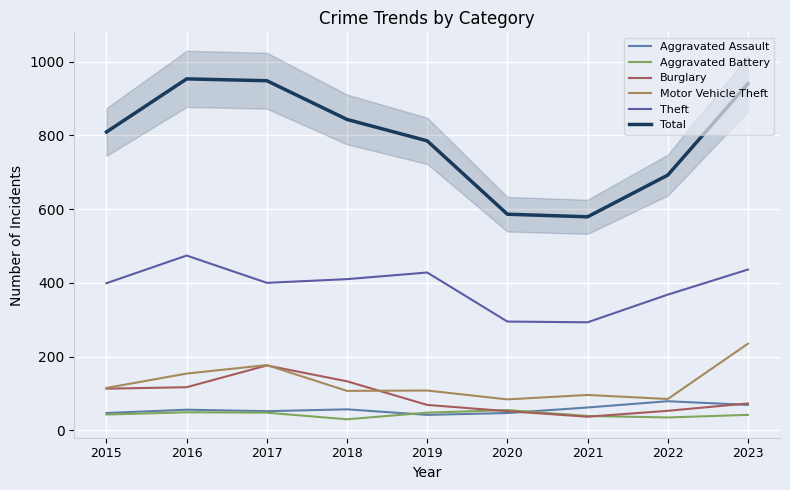

What is the value of the Motor Vehicle Theft point at the 1st from the left?

115